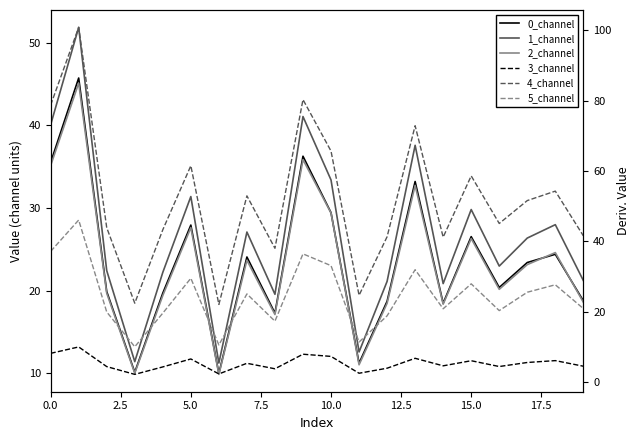

What is the maximum value shown in the chart?

100.8